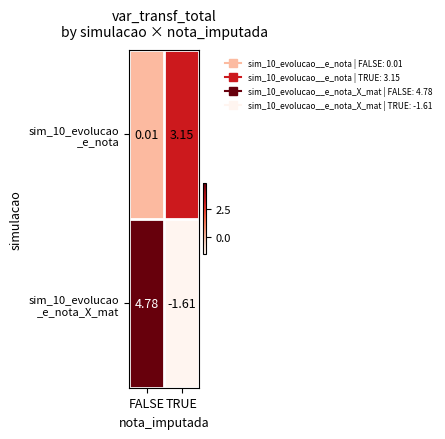

Which label corresponds to the smallest value in the chart?

TRUE